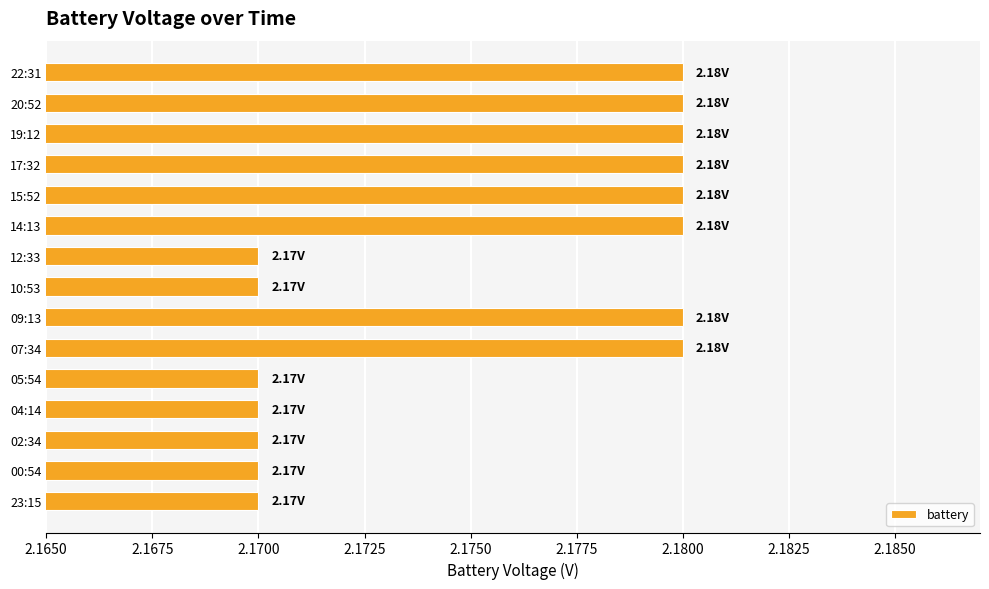

What is the sum of all values?

32.6